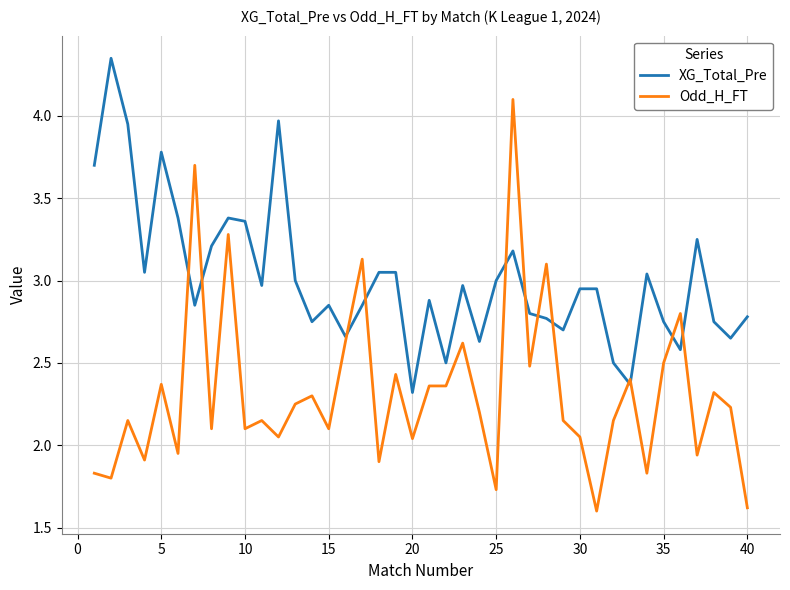

Rank the series by their average value, from lowest to highest.

Odd_H_FT, XG_Total_Pre